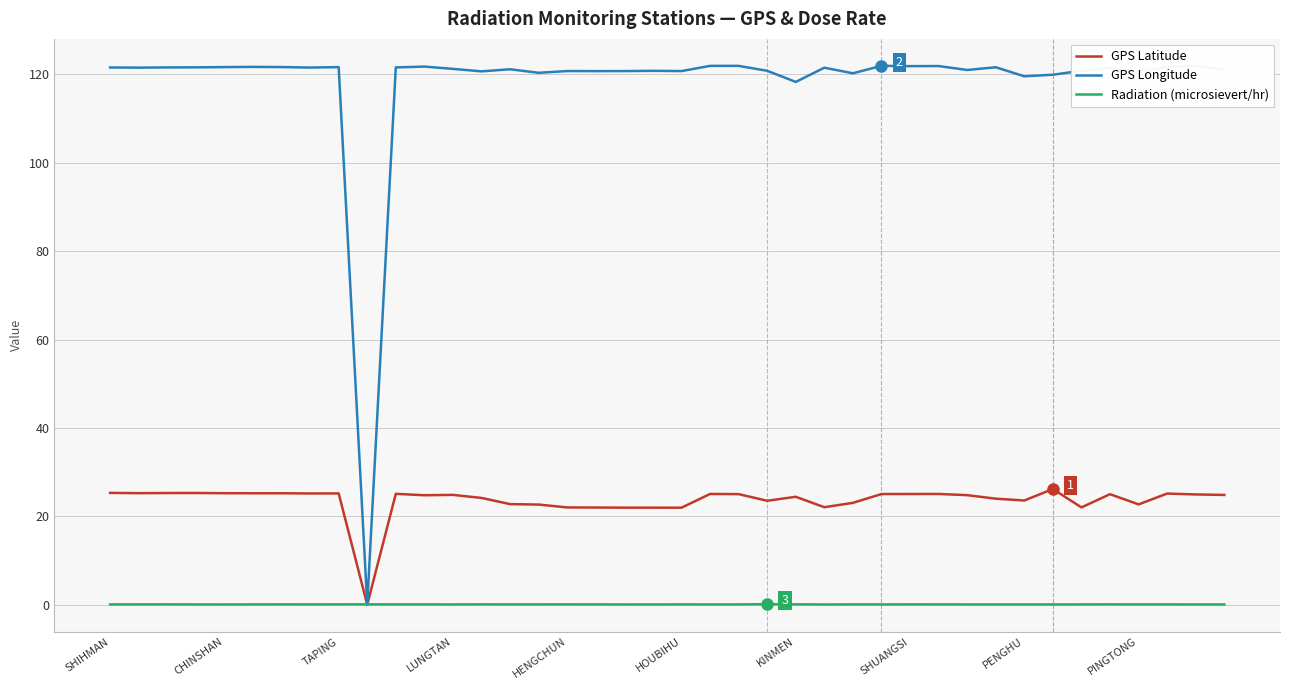

Rank the series by their maximum value, from highest to lowest.

GPS Longitude, GPS Latitude, Radiation (microsievert/hr)